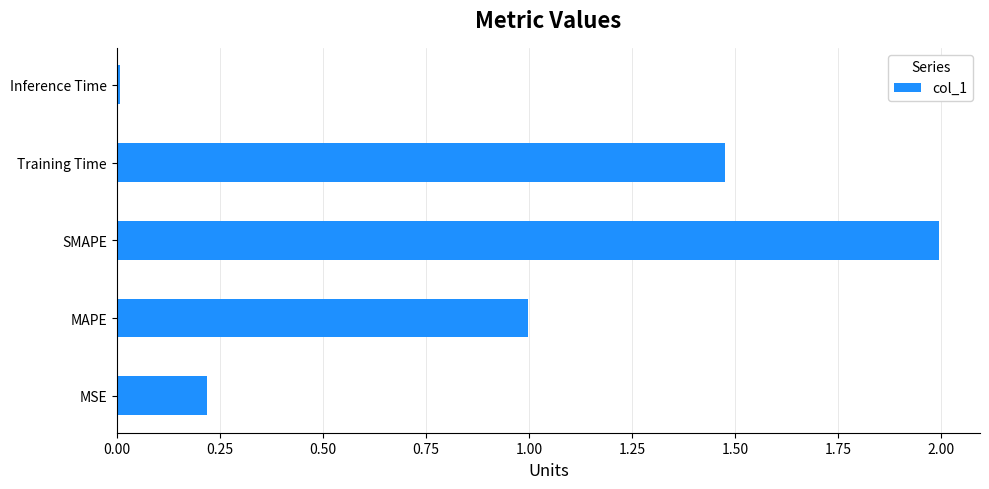

The value at MSE is 0.1. True or false?

False